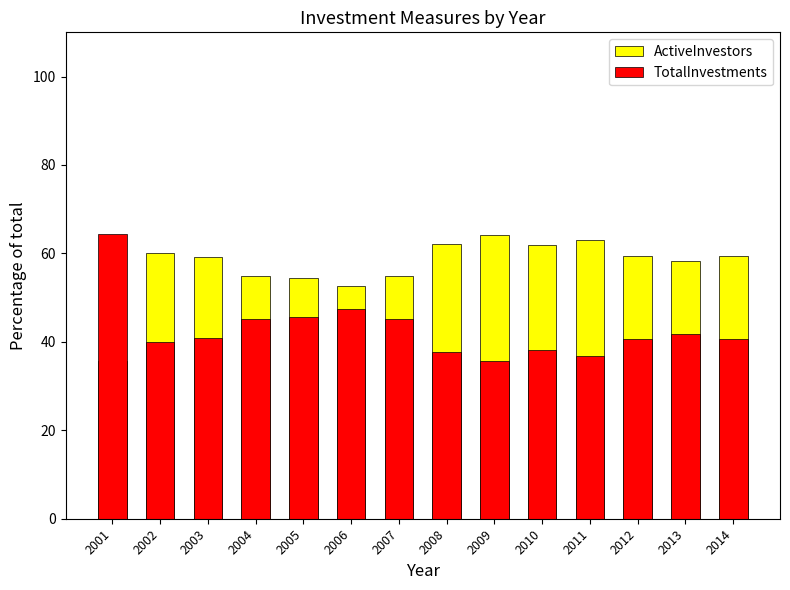

At which category is the sum across all series the highest?

2001